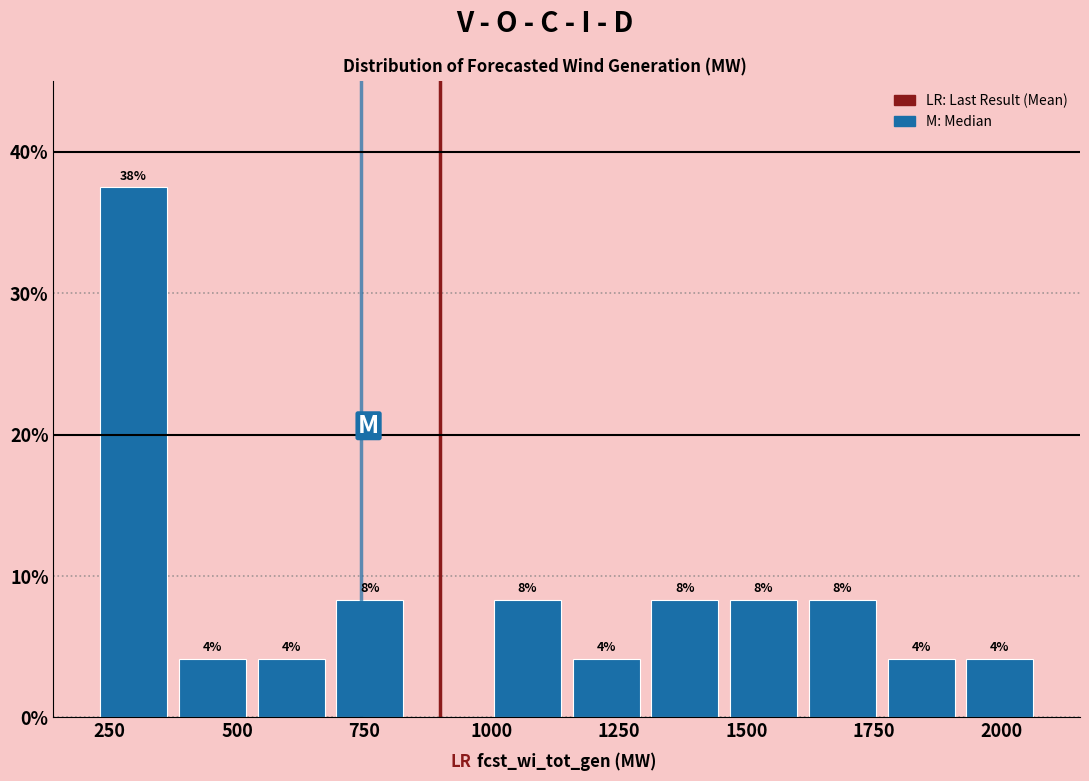

Around what value on the x-axis is the tallest bar? Give the approximate position of its centre, as read against the axis.

300